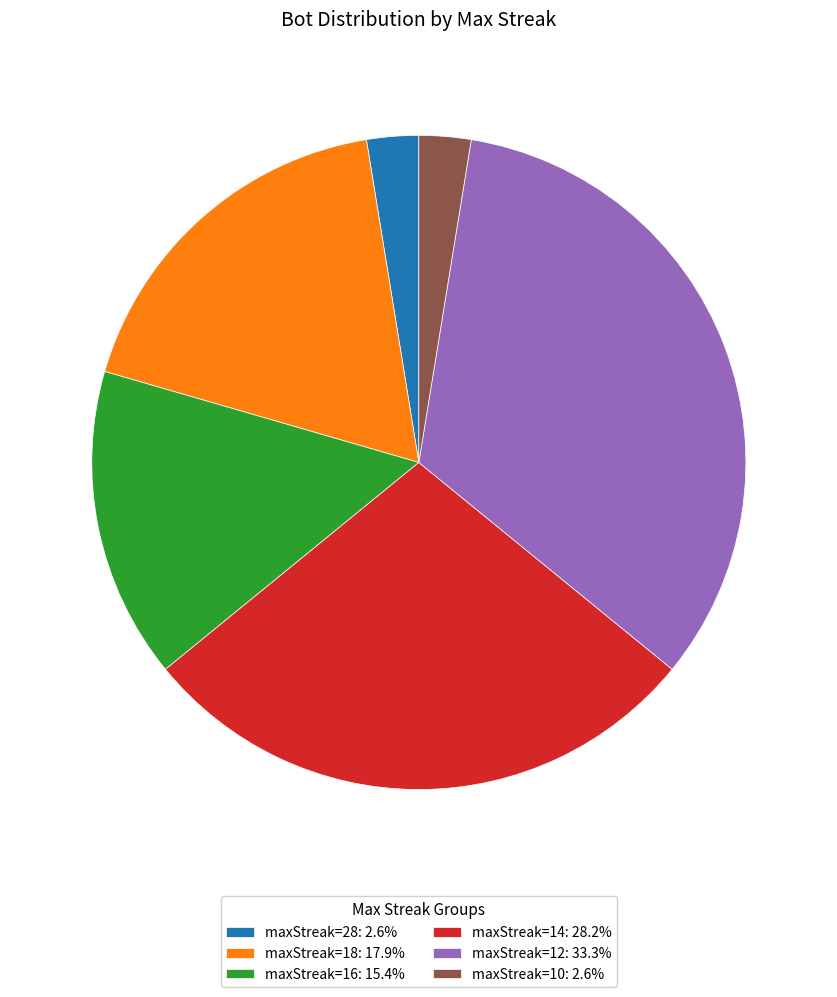

Which category has the biggest portion of the pie?

maxStreak=12